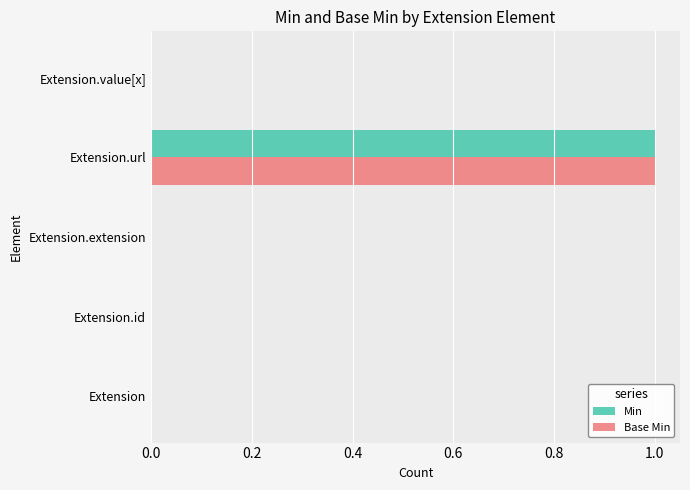

Is it true that Base Min equals 2 at Extension.url?

False